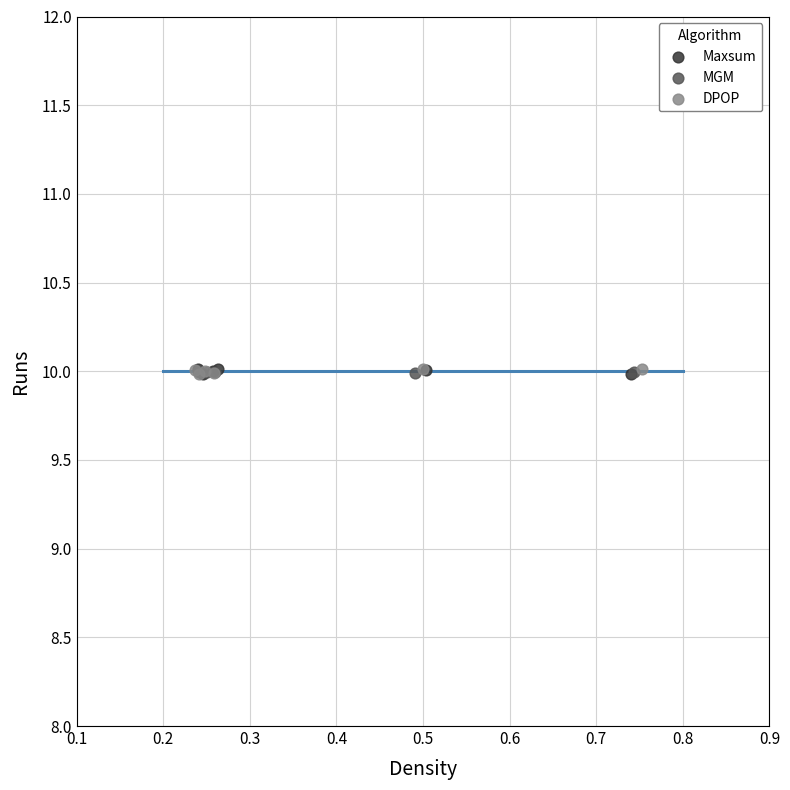

What are all the series names shown in the legend?

Maxsum, MGM, DPOP